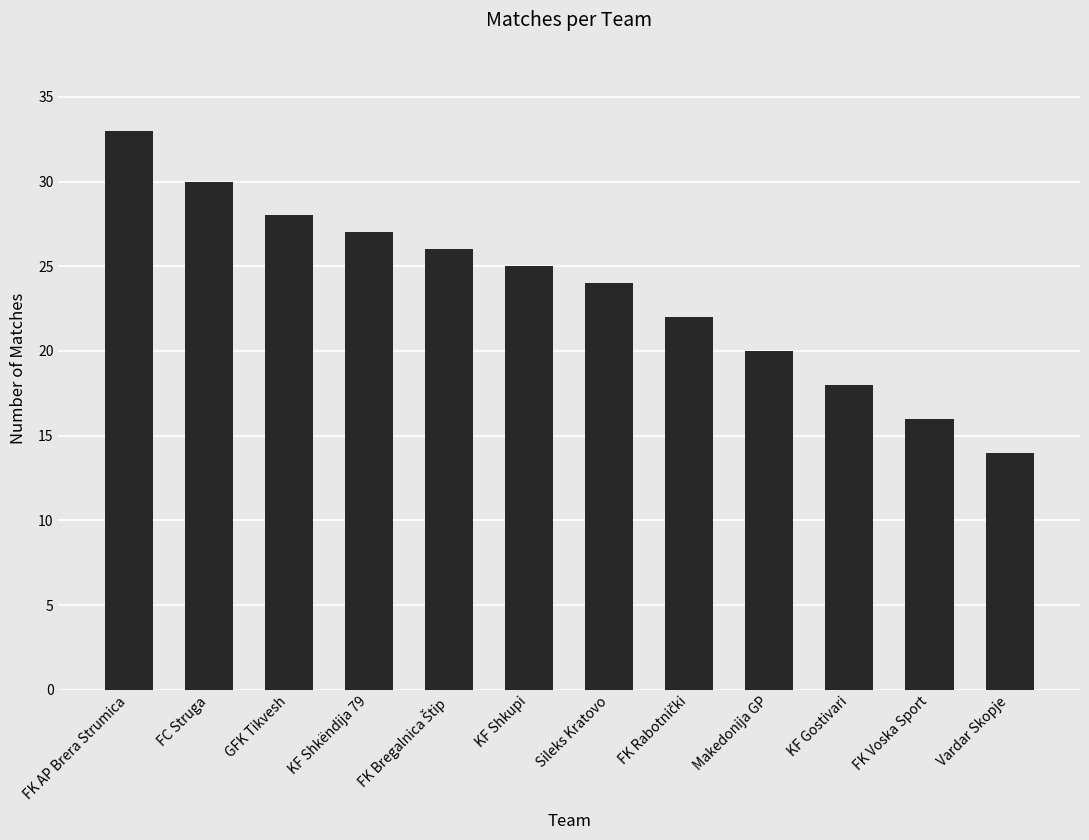

What is the maximum value shown in the chart?

33